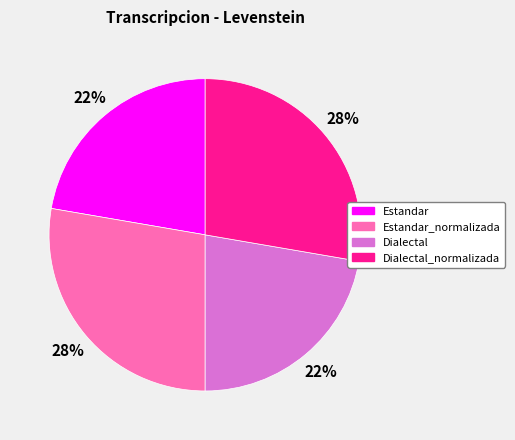

To the nearest percent, what is the average slice percentage?

25%